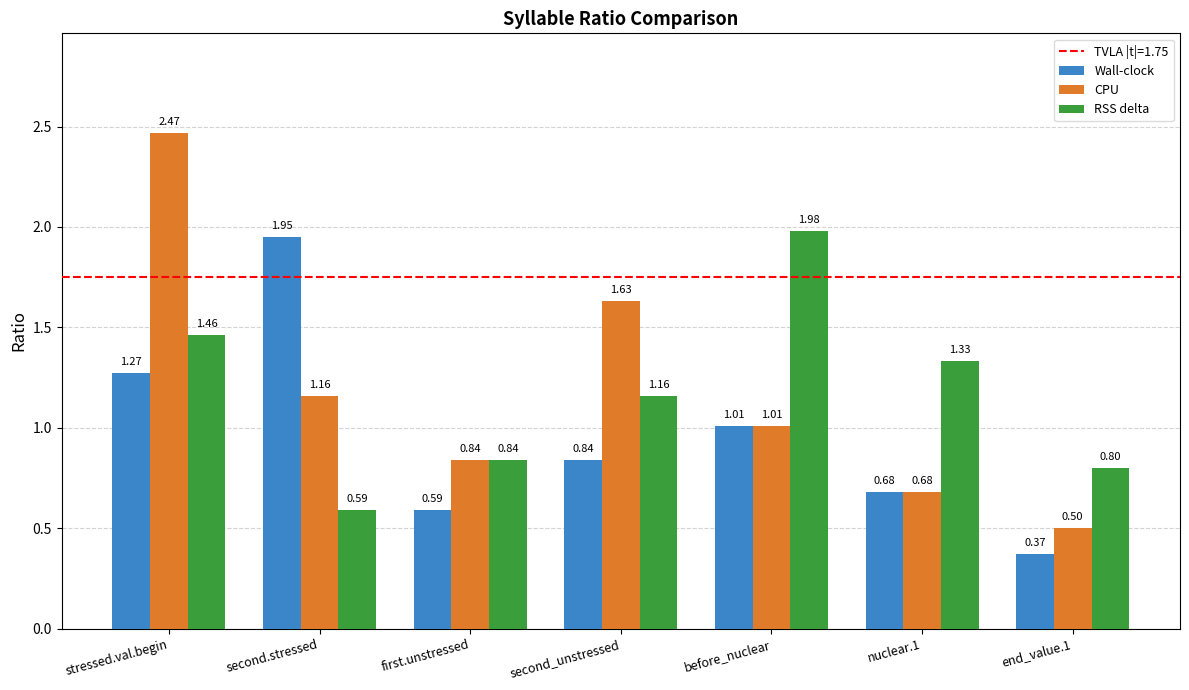

What is the label of the 7th bar from the left?

end_value.1